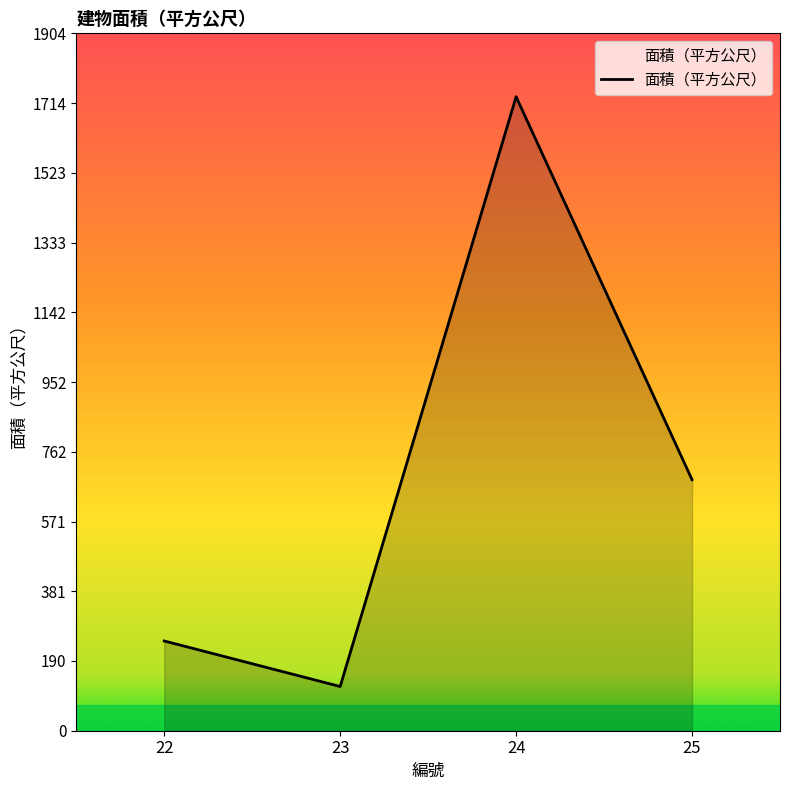

List the labels in order of value, largest first.

24, 25, 22, 23